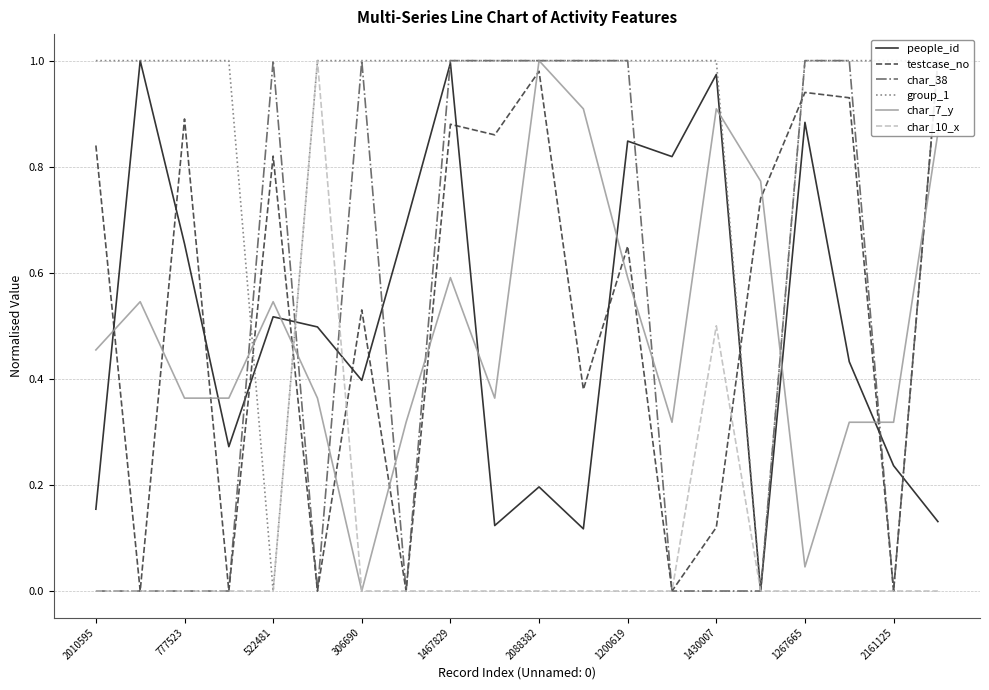

The char_10_x series shows 0.0 at 2010595. True or false?

True